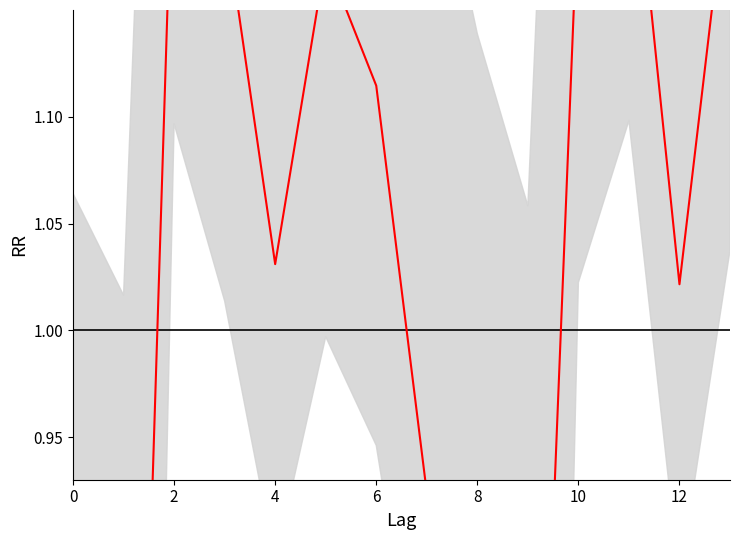

Reading left to right, what are all the values shown in this chart?

0.7	0.5	1.2	1.2	1.0	1.2	1.1	0.9	0.8	0.6	1.2	1.3	1.0	1.2